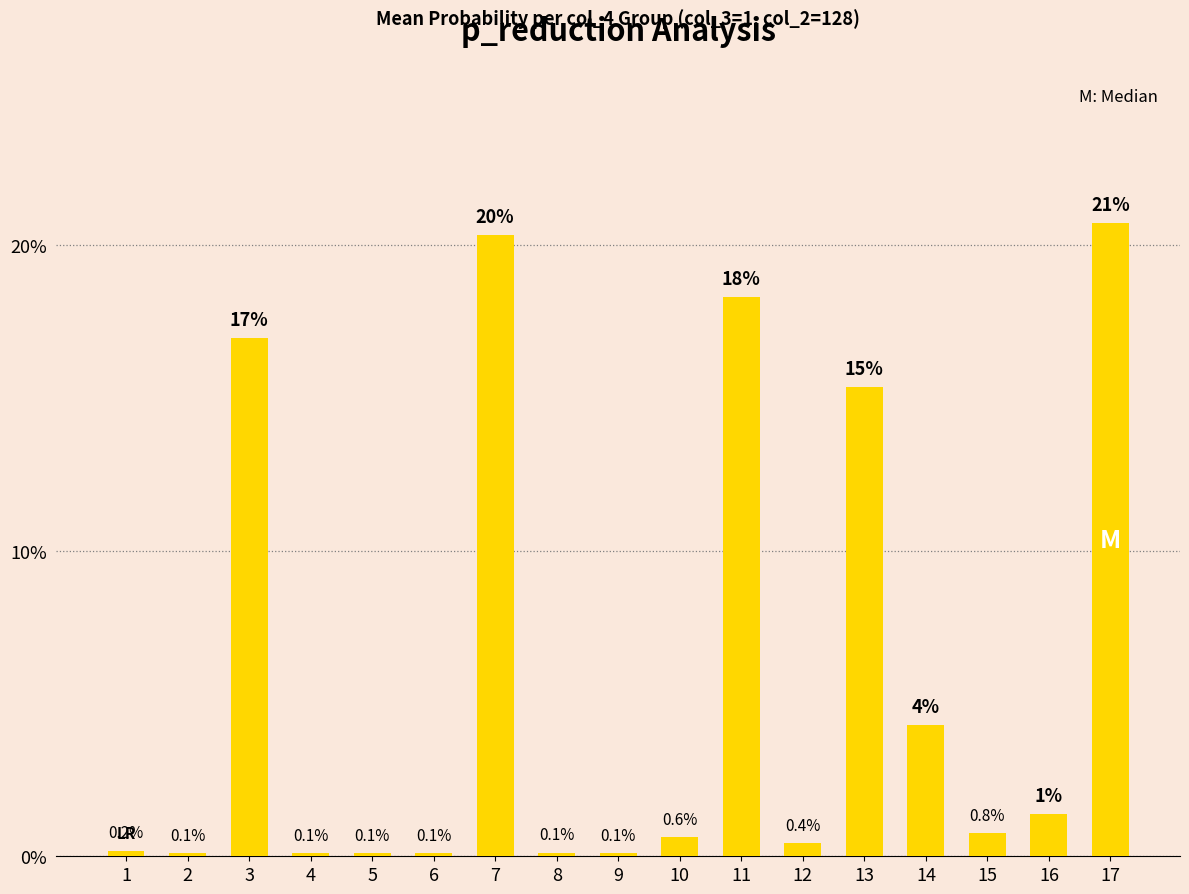

The value at 3 is 8.4. True or false?

False